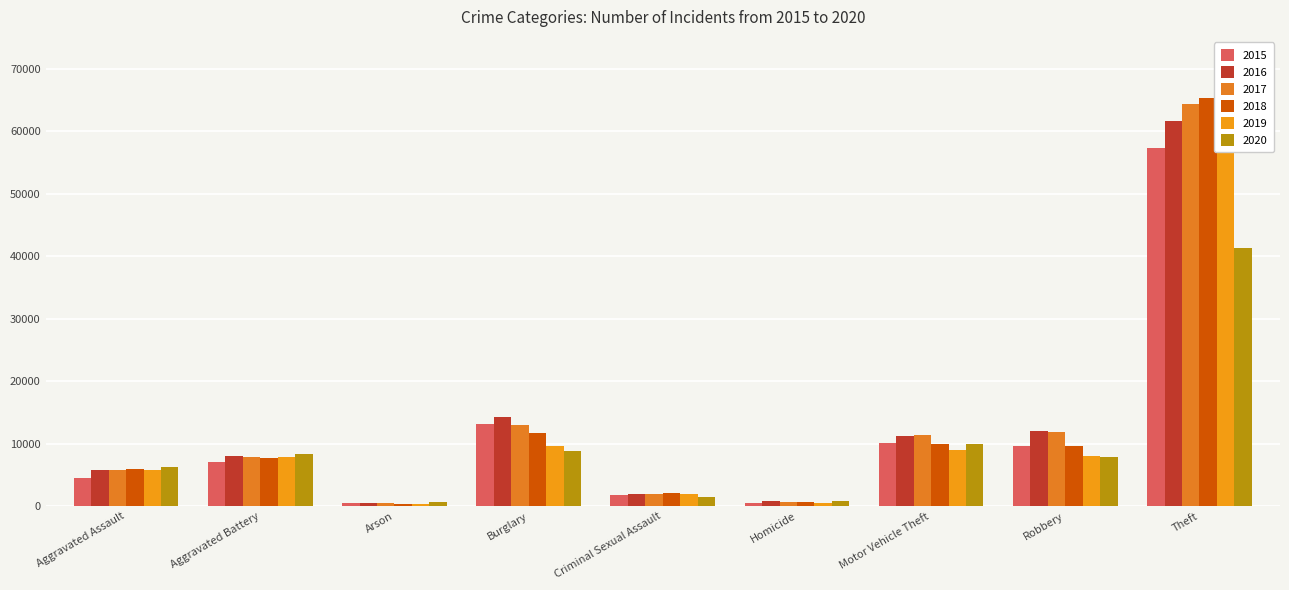

What is the maximum value shown in the chart?

65290